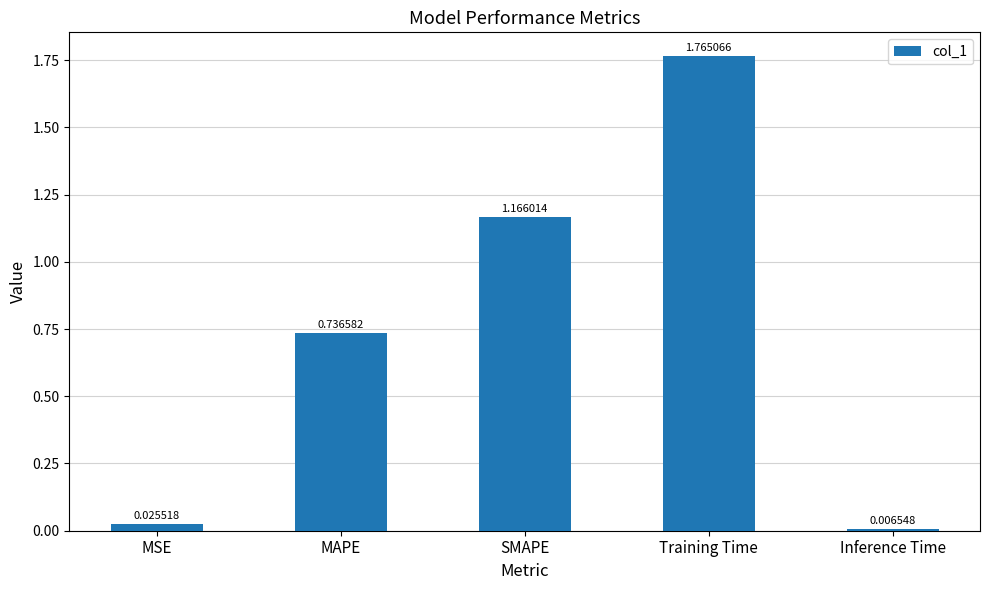

At which category does the chart reach its peak across all series?

Training Time